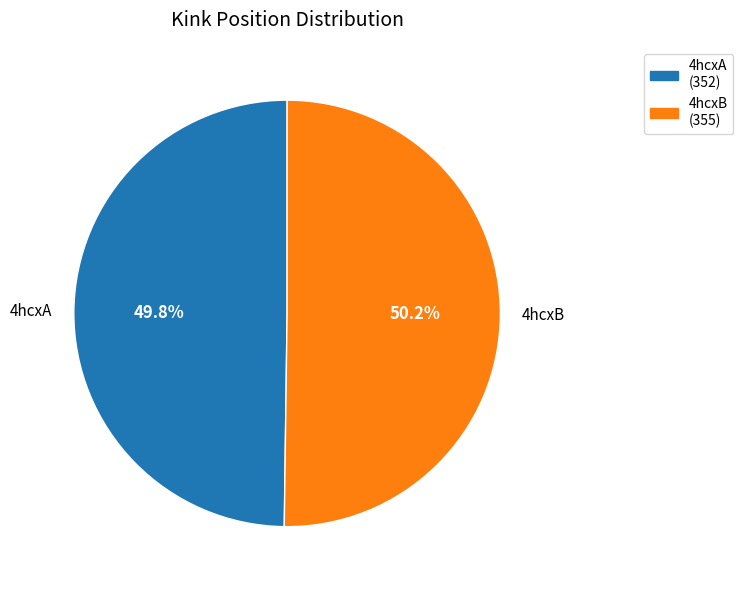

How many segments does this pie chart have?

2